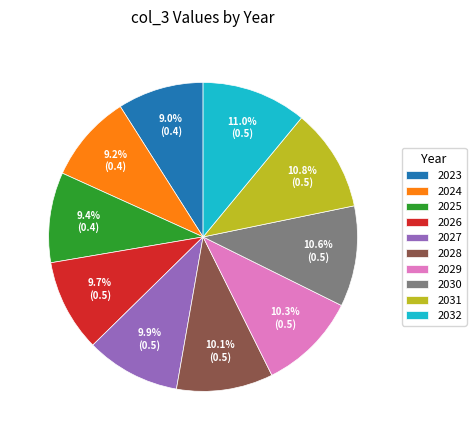

What percentage do 2031 and 2029 together represent?

21.1%